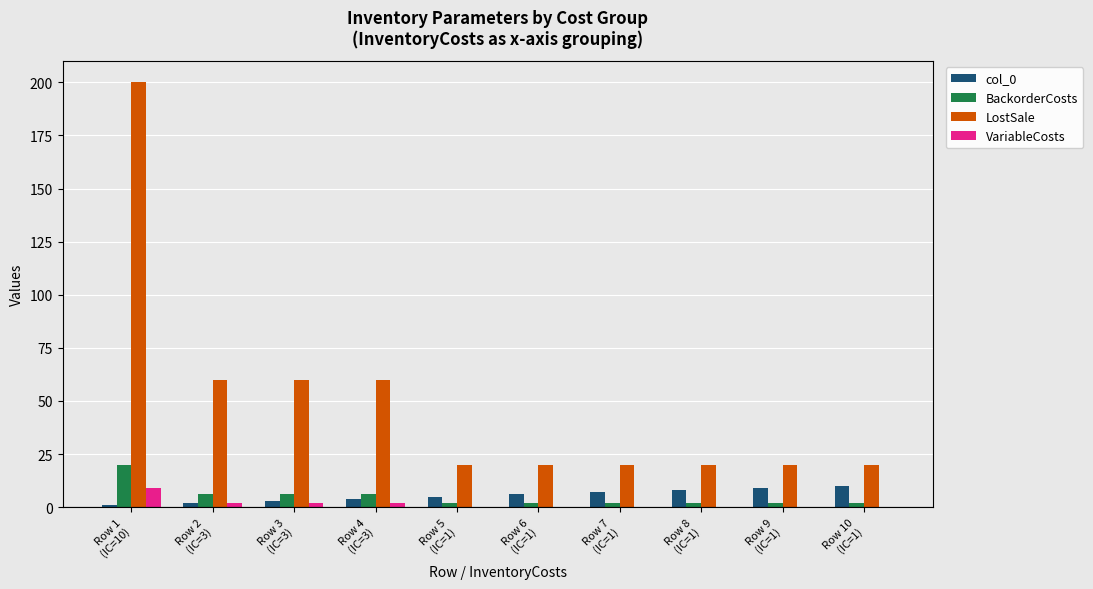

Which series has the widest spread of values?

LostSale